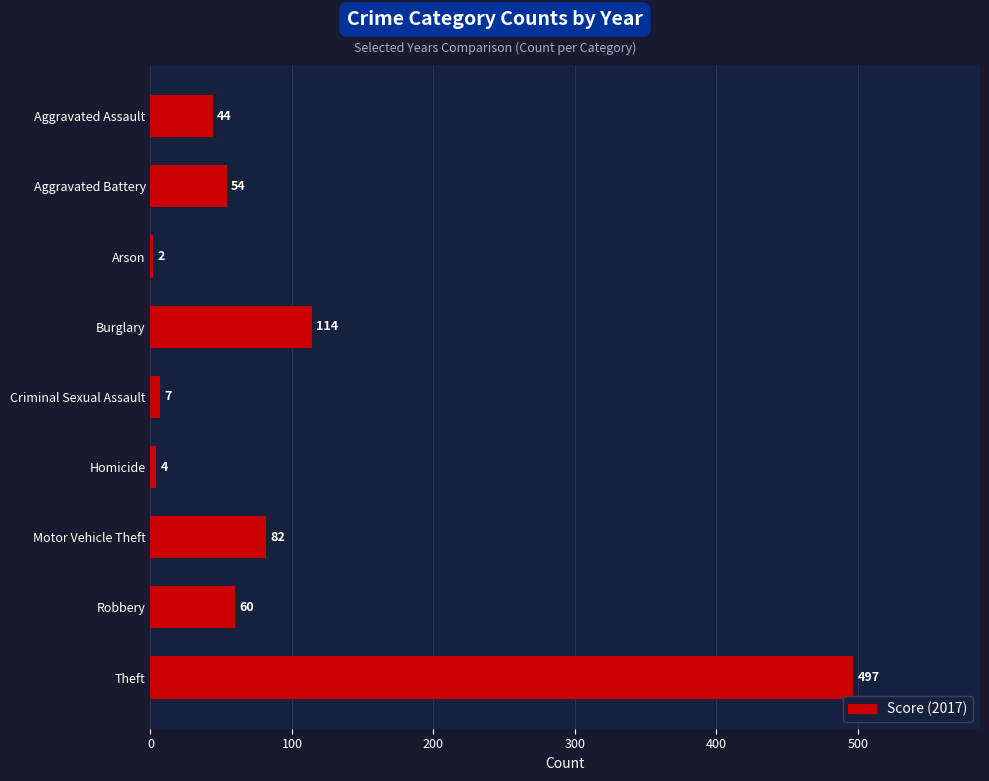

Which has a higher value, Motor Vehicle Theft or Aggravated Assault?

Motor Vehicle Theft